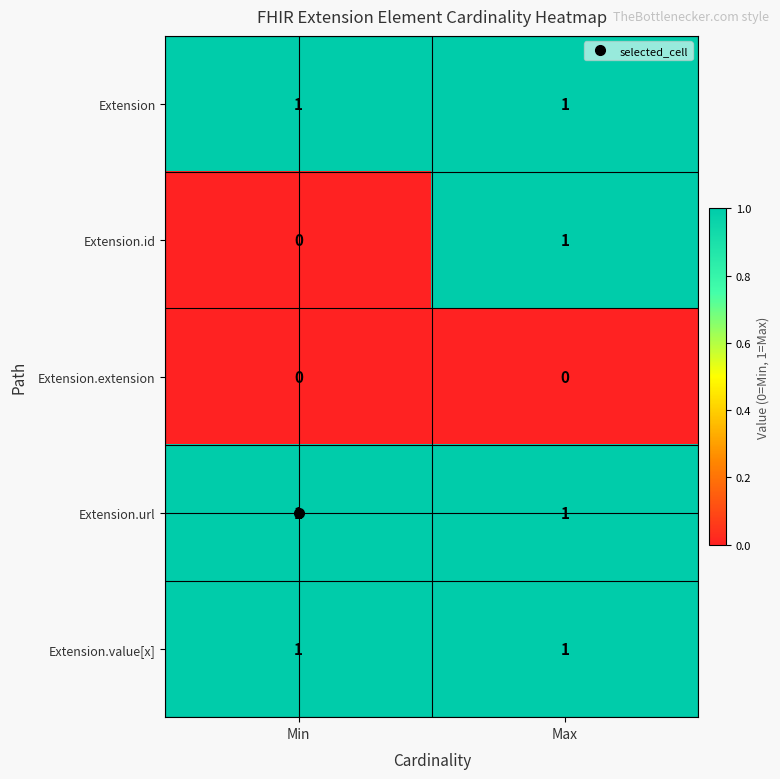

The Extension.value[x] series shows 1 at Max. True or false?

True